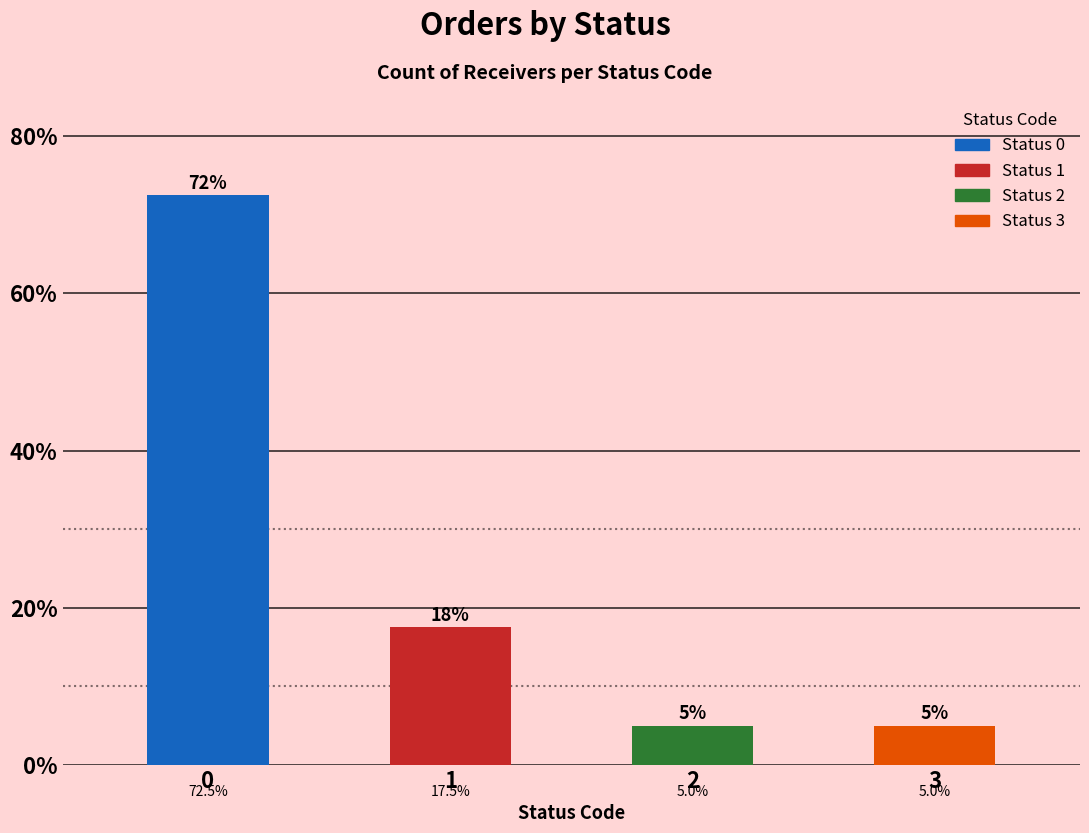

What is the value of the 4th bar from the left?

5.0